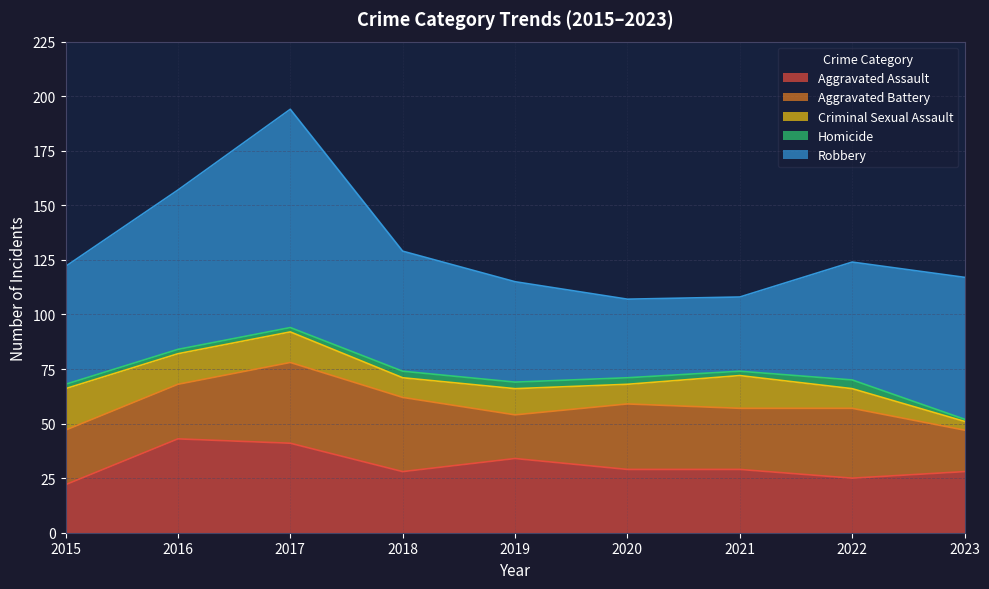

Is the value of Criminal Sexual Assault at 2020 greater than the value of Robbery at 2015?

No